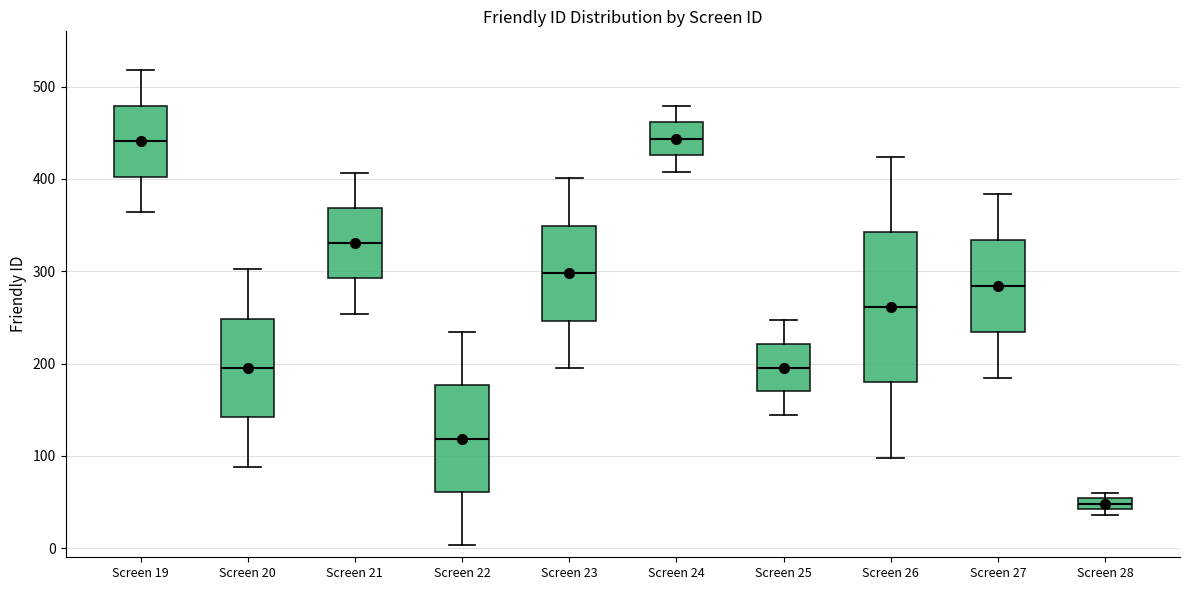

Which box has the lowest median line?

Screen 28